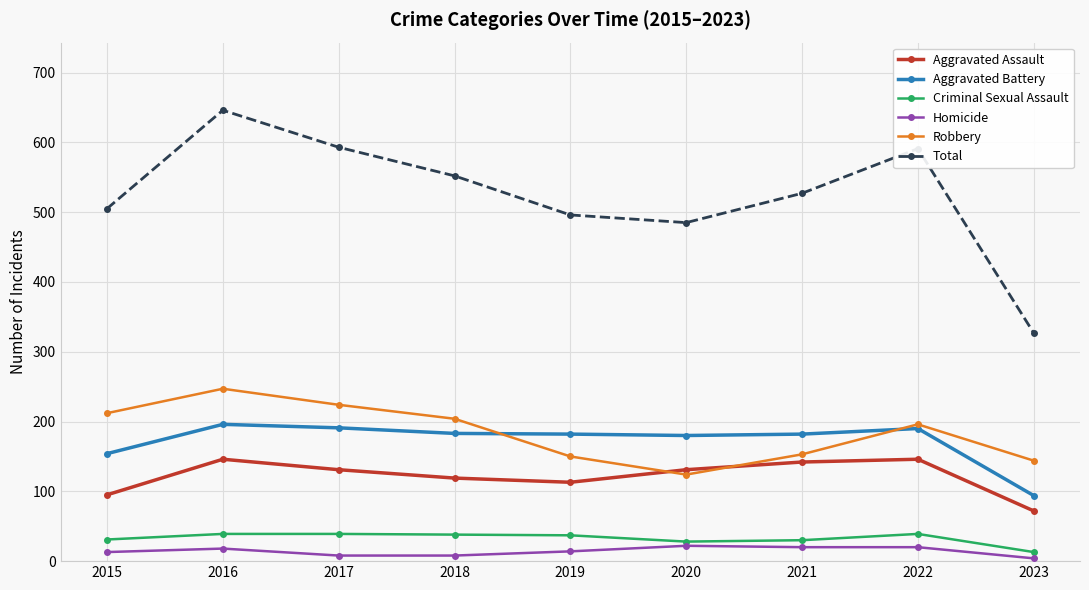

What is the value of the Aggravated Battery point at the 7th from the left?

182